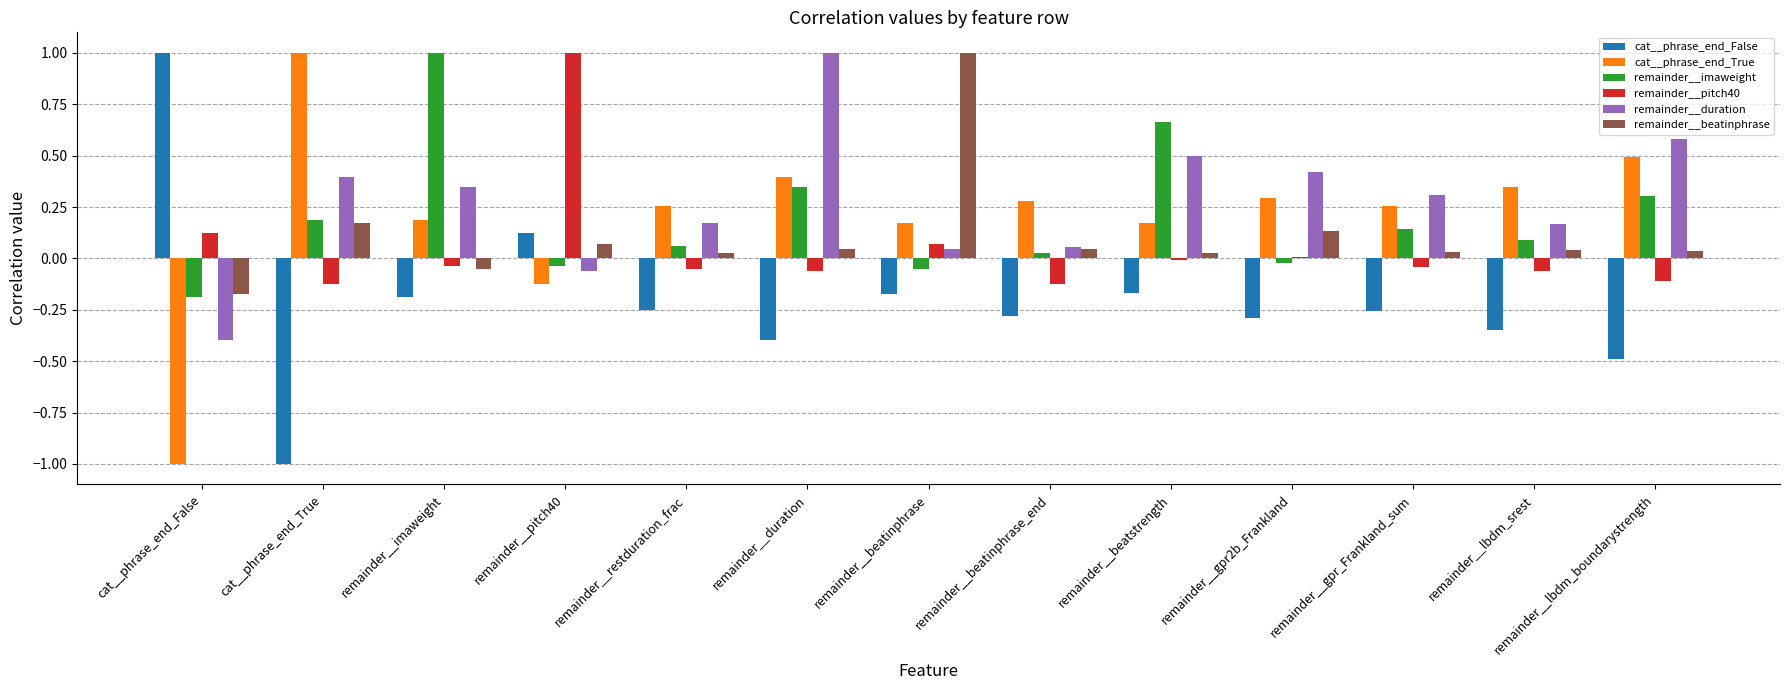

At how many categories does at least one series exceed 0?

13